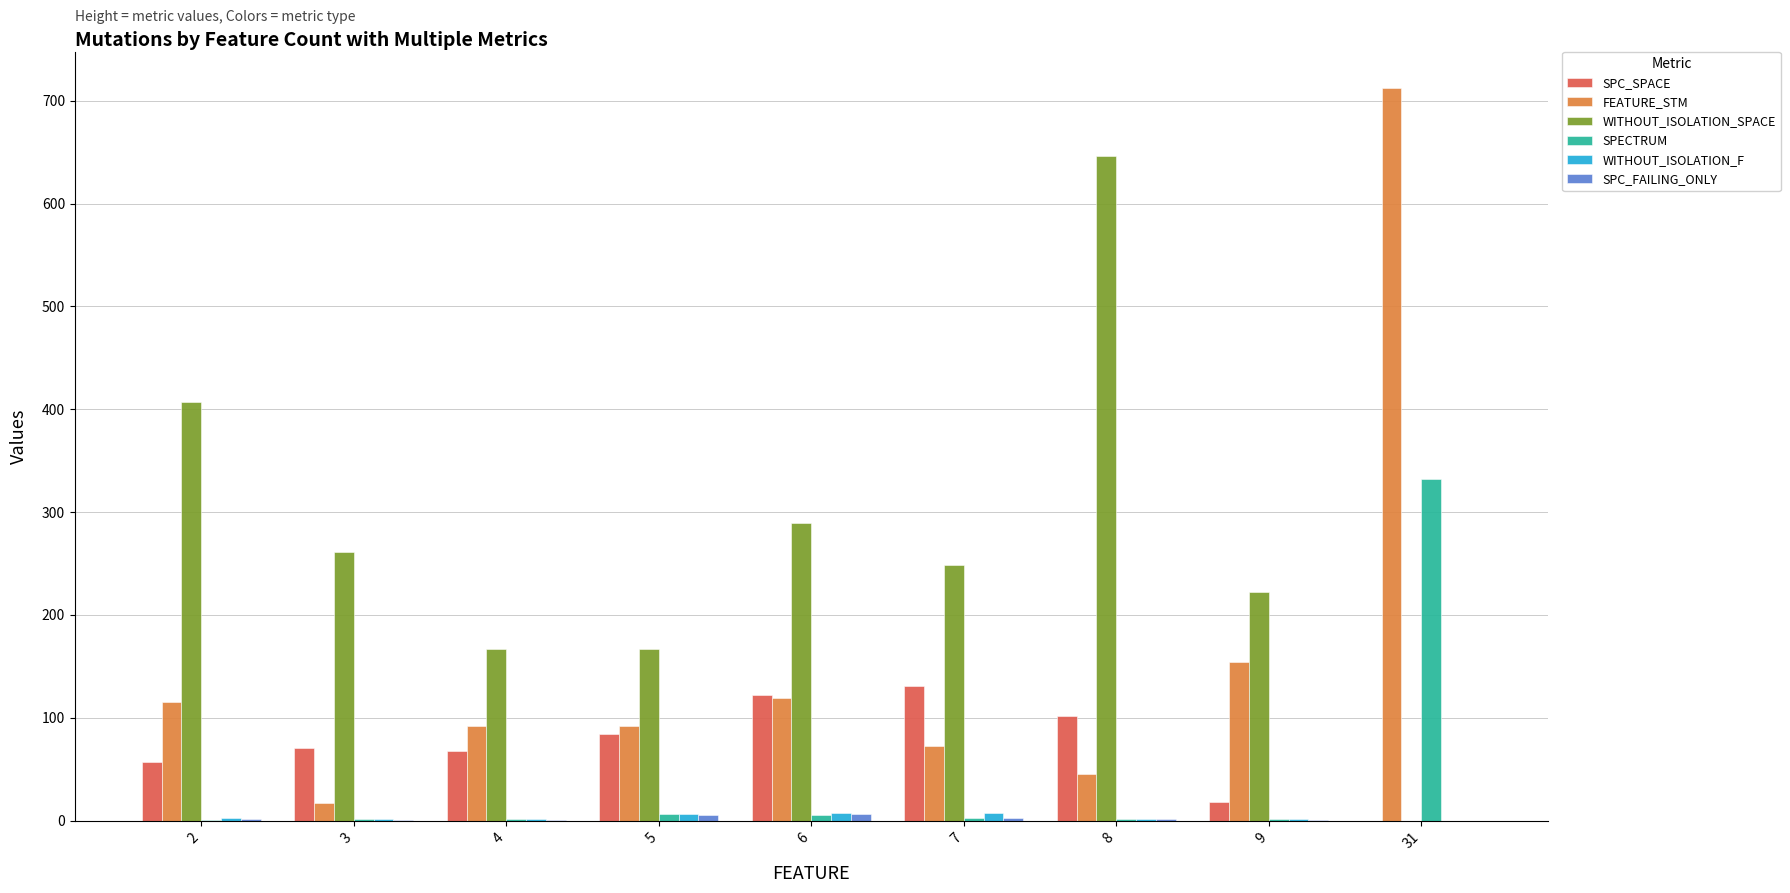

At which category is the sum across all series the highest?

31